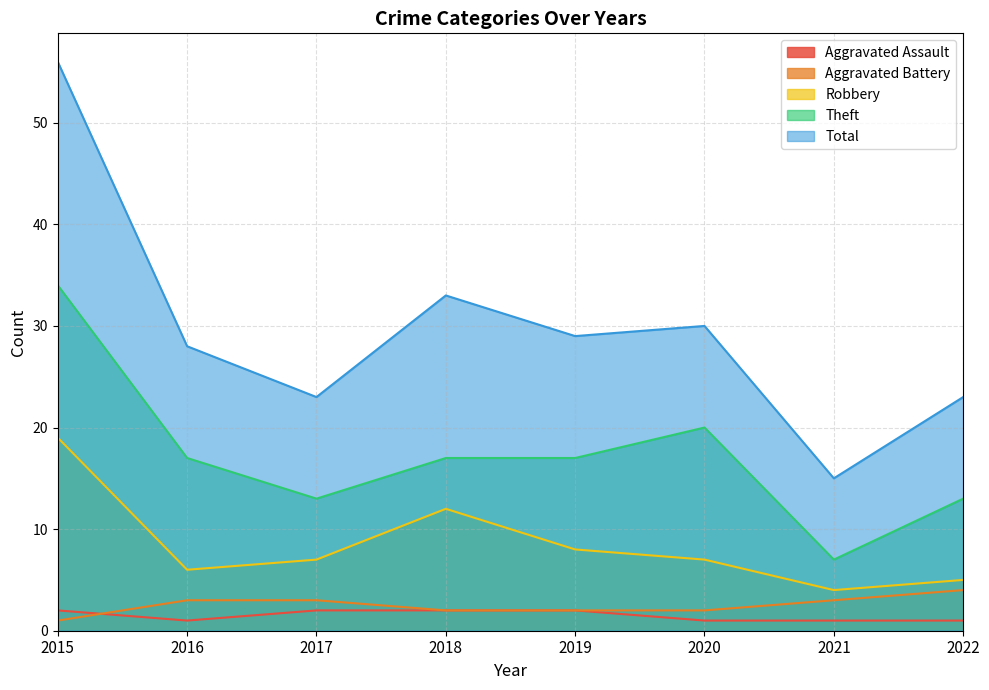

Rank the series at 2017 from lowest to highest value.

Aggravated Assault, Aggravated Battery, Robbery, Theft, Total